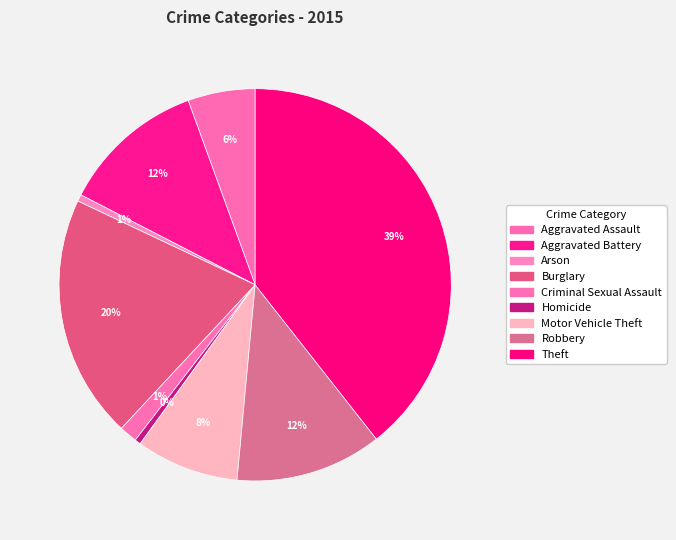

Is it true that Aggravated Assault is 6% of the pie?

True